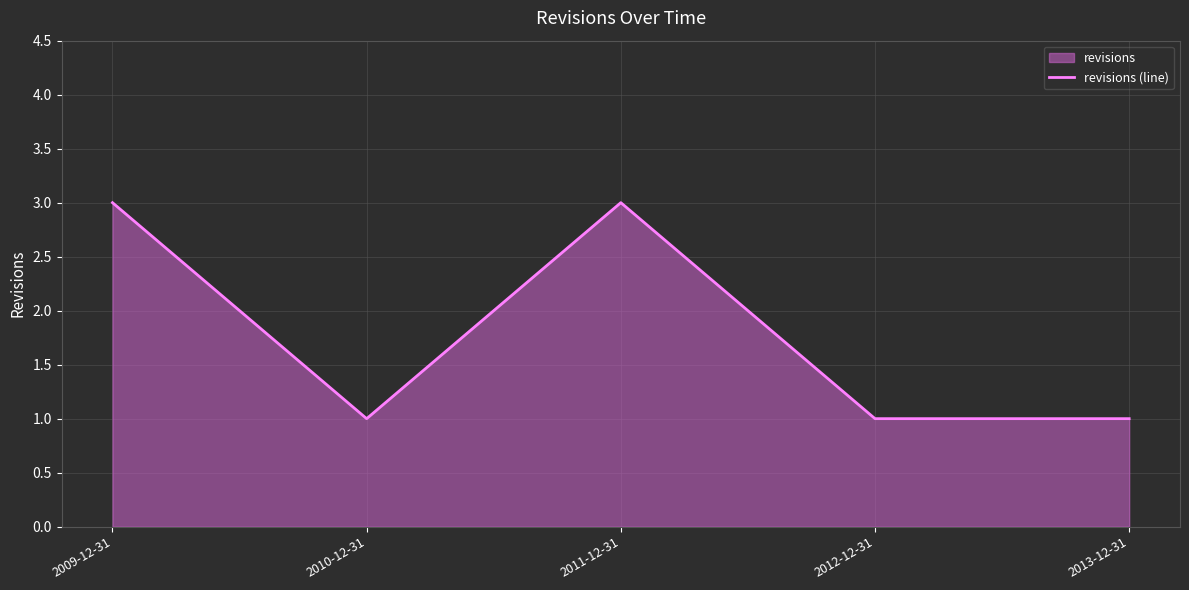

What is the difference between the maximum and minimum values?

2